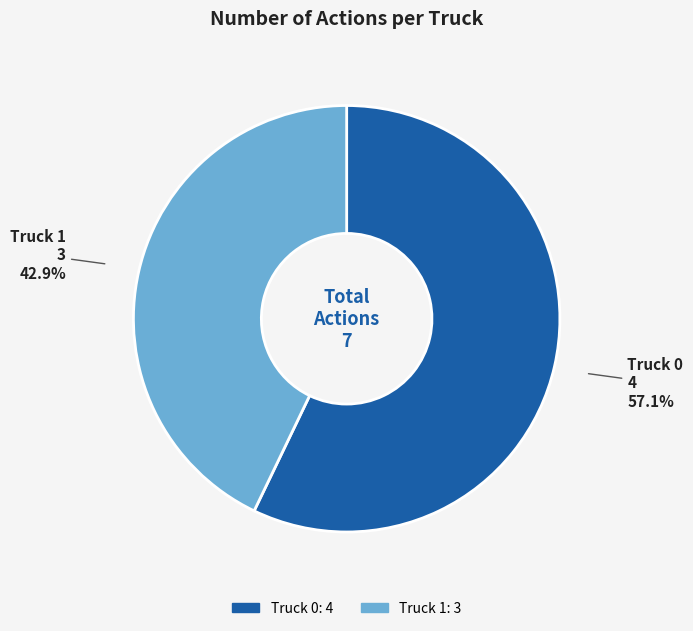

Is Truck 1 the majority of the pie?

No